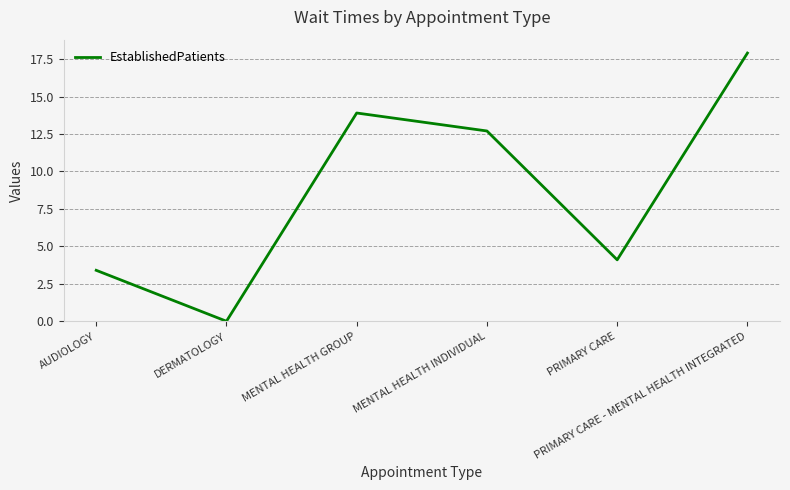

List the labels in order of value, smallest first.

DERMATOLOGY, AUDIOLOGY, PRIMARY CARE, MENTAL HEALTH INDIVIDUAL, MENTAL HEALTH GROUP, PRIMARY CARE - MENTAL HEALTH INTEGRATED